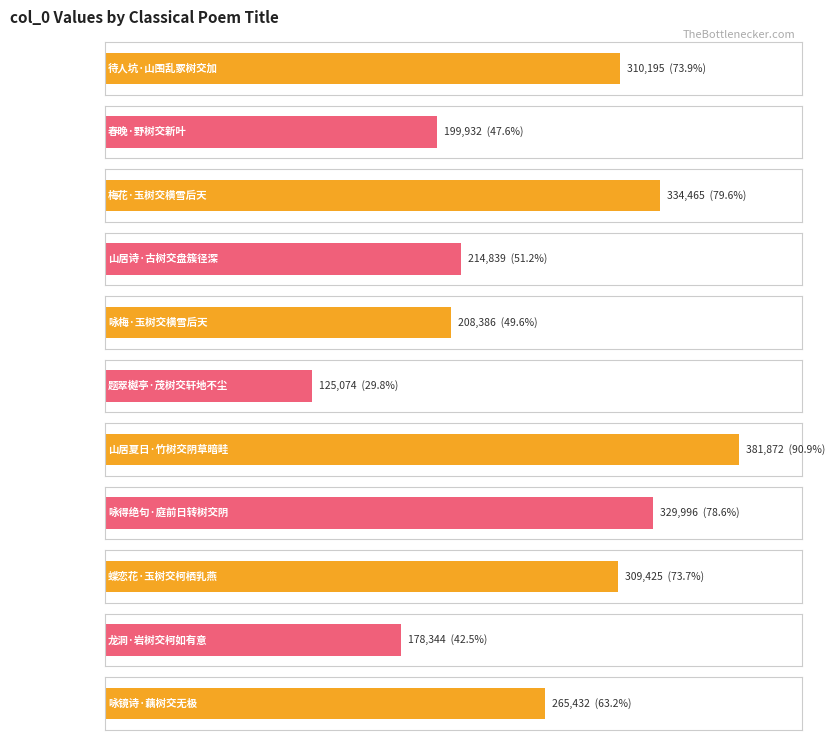

What is the ratio of the value at 咏得绝句·庭前日转树交阴 to the value at 梅花·玉树交横雪后天?

1.0